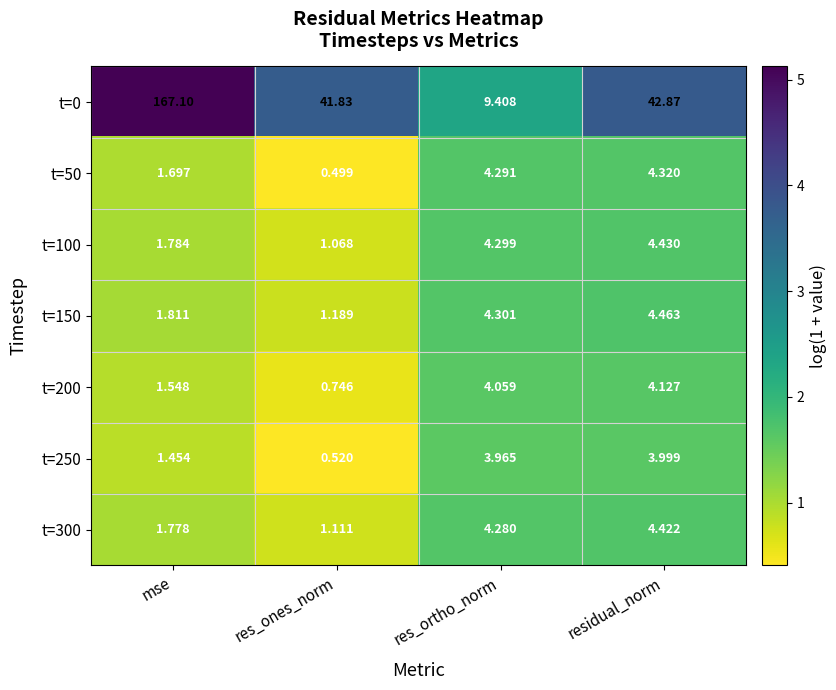

Which series has the largest total across all categories?

t=0